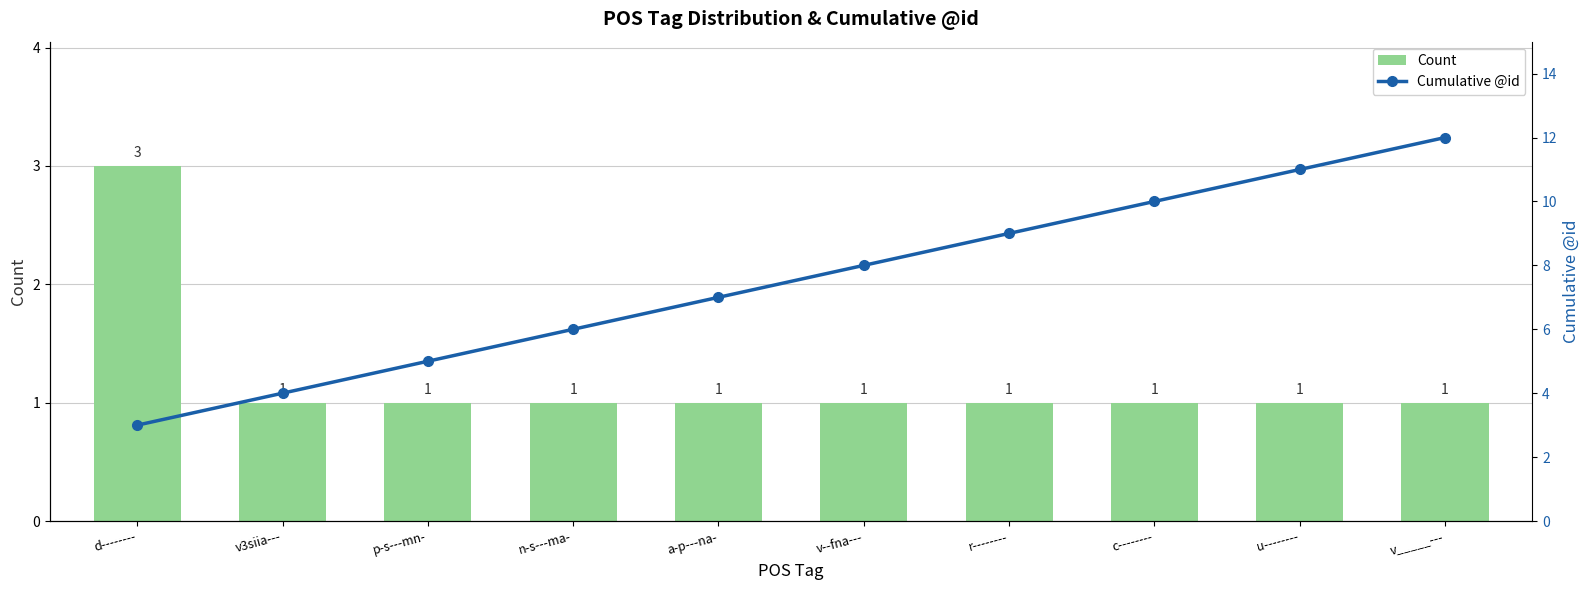

How many distinct data groups are displayed?

2